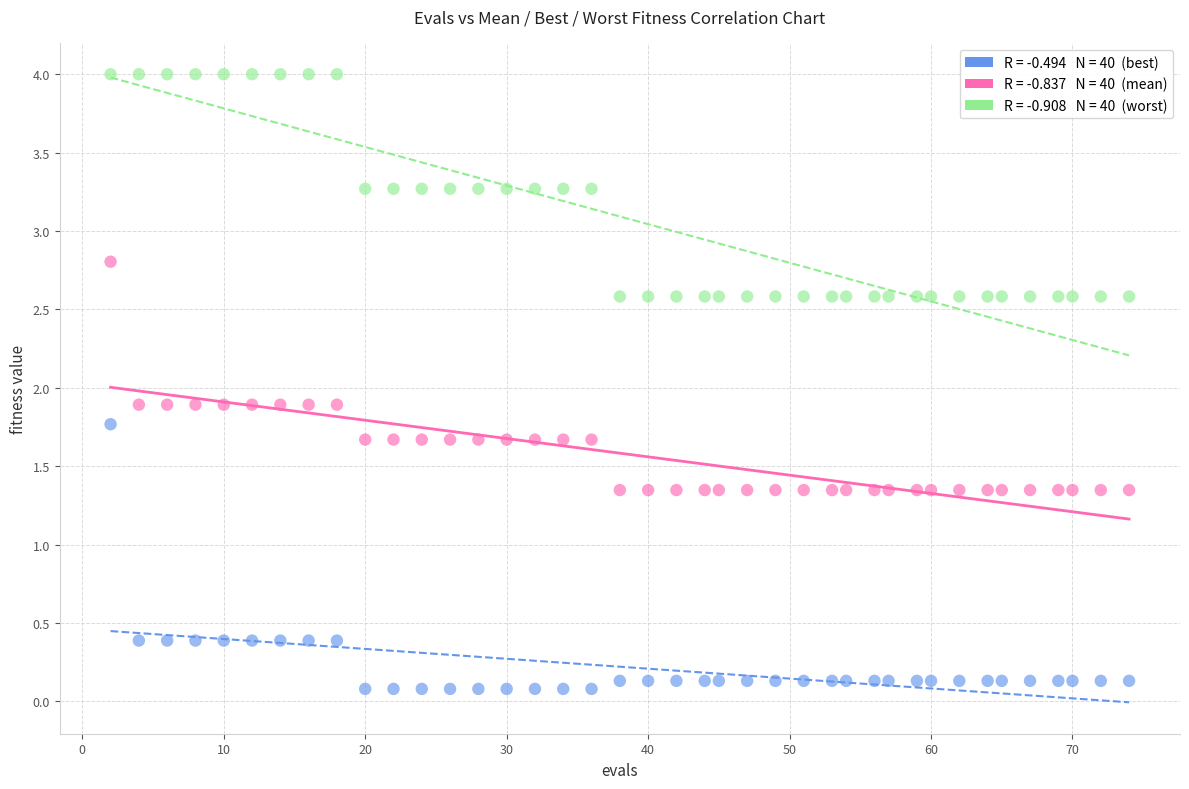

Across all data points, what is the range of Y values (max minus min)?

3.9